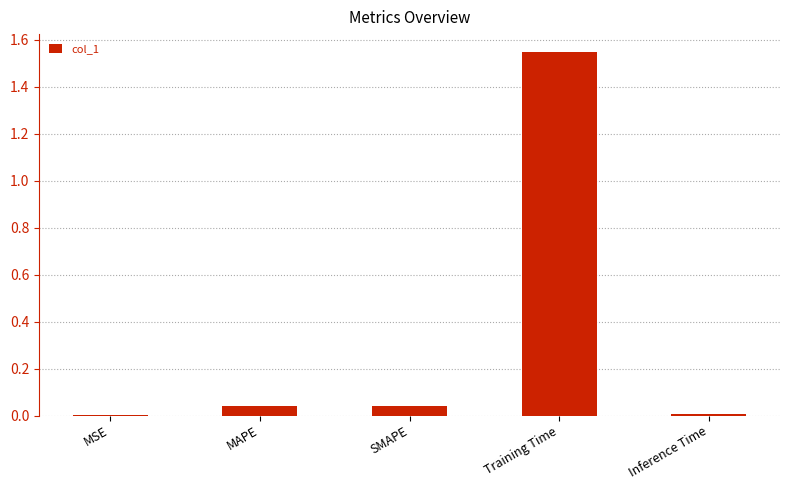

The chart shows a value of 0.1 at MAPE. True or false?

False